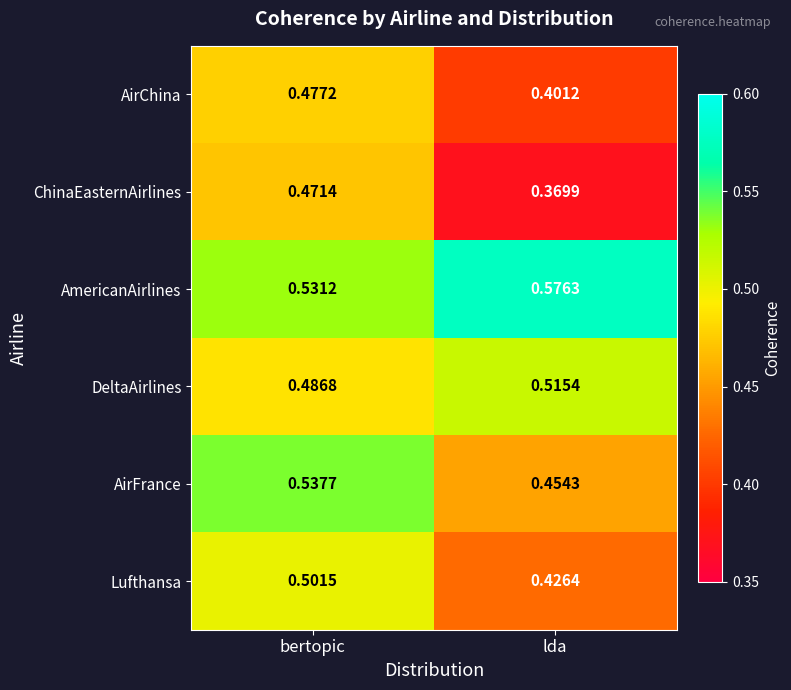

Which category has the lowest value in the AmericanAirlines series?

bertopic